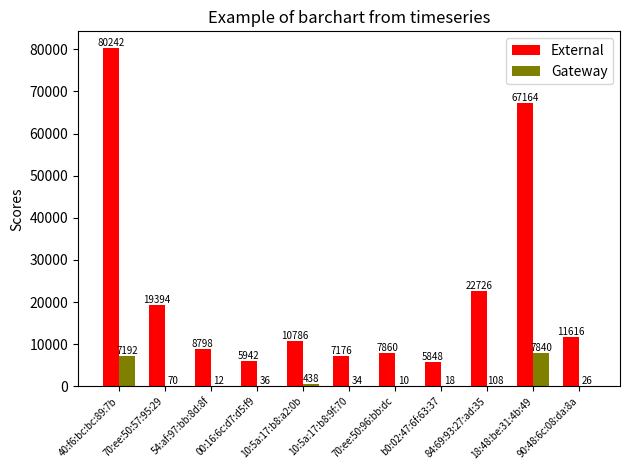

Is the value of External at 84:69:93:27:ad:35 greater than the value of Gateway at 70:ee:50:96:bb:dc?

Yes